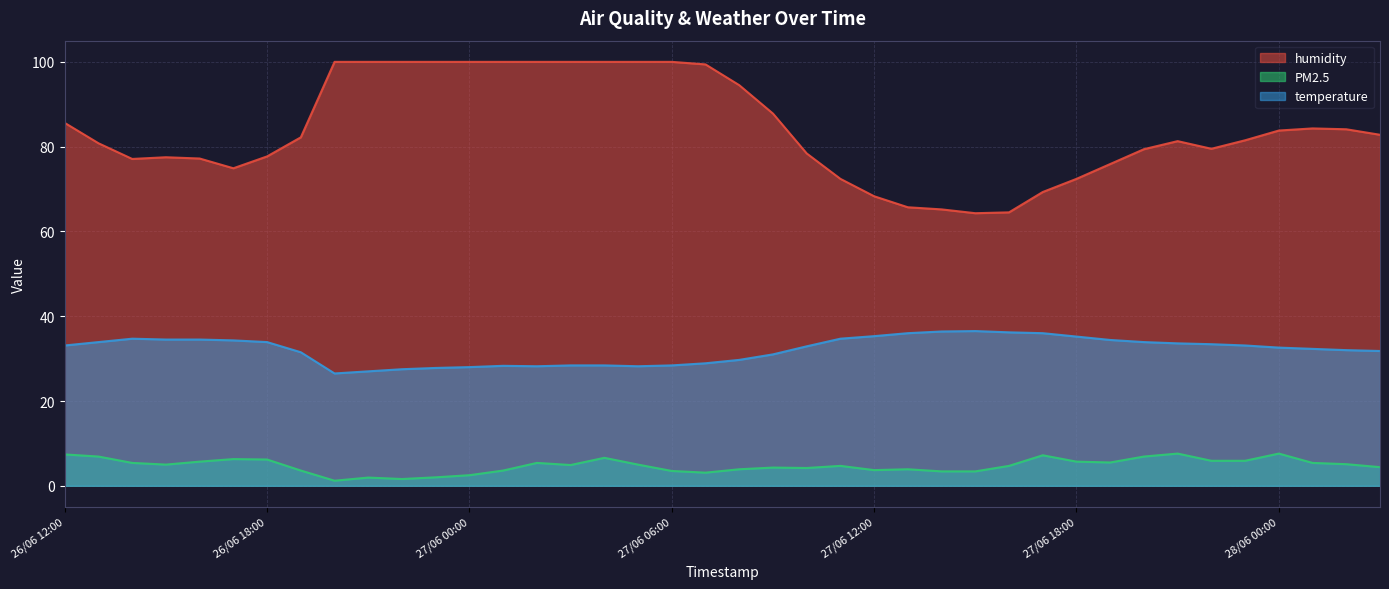

Reading right to left, what are all the values shown in this chart?

humidity: 28/06 03:00=82.8	28/06 02:00=84.1	28/06 01:00=84.3	28/06 00:00=83.8	27/06 23:00=81.5	27/06 22:00=79.5	27/06 21:00=81.3	27/06 20:00=79.4	27/06 19:00=75.9	27/06 18:00=72.4	27/06 17:00=69.3	27/06 16:00=64.5	27/06 15:00=64.3	27/06 14:00=65.2	27/06 13:00=65.7	27/06 12:00=68.3	27/06 11:00=72.4	27/06 10:00=78.4	27/06 09:00=87.8	27/06 08:00=94.5	27/06 07:00=99.4	27/06 06:00=100.0	27/06 05:00=100.0	27/06 04:00=100.0	27/06 03:00=100.0	27/06 02:00=100.0	27/06 01:00=100.0	27/06 00:00=100.0	26/06 23:00=100.0	26/06 22:00=100.0	26/06 21:00=100.0	26/06 20:00=100.0	26/06 19:00=82.2	26/06 18:00=77.7	26/06 17:00=74.9	26/06 16:00=77.2	26/06 15:00=77.5	26/06 14:00=77.1	26/06 13:00=80.8	26/06 12:00=85.6
PM2.5: 28/06 03:00=4.4	28/06 02:00=5.1	28/06 01:00=5.4	28/06 00:00=7.6	27/06 23:00=5.9	27/06 22:00=5.9	27/06 21:00=7.6	27/06 20:00=6.9	27/06 19:00=5.5	27/06 18:00=5.7	27/06 17:00=7.2	27/06 16:00=4.7	27/06 15:00=3.4	27/06 14:00=3.4	27/06 13:00=3.9	27/06 12:00=3.7	27/06 11:00=4.7	27/06 10:00=4.2	27/06 09:00=4.3	27/06 08:00=3.9	27/06 07:00=3.1	27/06 06:00=3.5	27/06 05:00=5.0	27/06 04:00=6.6	27/06 03:00=4.9	27/06 02:00=5.4	27/06 01:00=3.6	27/06 00:00=2.5	26/06 23:00=2.0	26/06 22:00=1.6	26/06 21:00=1.9	26/06 20:00=1.2	26/06 19:00=3.6	26/06 18:00=6.2	26/06 17:00=6.3	26/06 16:00=5.7	26/06 15:00=5.0	26/06 14:00=5.4	26/06 13:00=6.9	26/06 12:00=7.4
temperature: 28/06 03:00=31.8	28/06 02:00=32.0	28/06 01:00=32.3	28/06 00:00=32.6	27/06 23:00=33.1	27/06 22:00=33.4	27/06 21:00=33.6	27/06 20:00=33.9	27/06 19:00=34.4	27/06 18:00=35.2	27/06 17:00=36.0	27/06 16:00=36.2	27/06 15:00=36.5	27/06 14:00=36.4	27/06 13:00=36.0	27/06 12:00=35.3	27/06 11:00=34.7	27/06 10:00=32.9	27/06 09:00=31.0	27/06 08:00=29.7	27/06 07:00=28.9	27/06 06:00=28.4	27/06 05:00=28.2	27/06 04:00=28.4	27/06 03:00=28.4	27/06 02:00=28.2	27/06 01:00=28.3	27/06 00:00=28.0	26/06 23:00=27.8	26/06 22:00=27.5	26/06 21:00=27.0	26/06 20:00=26.5	26/06 19:00=31.5	26/06 18:00=33.9	26/06 17:00=34.3	26/06 16:00=34.5	26/06 15:00=34.5	26/06 14:00=34.7	26/06 13:00=33.9	26/06 12:00=33.1